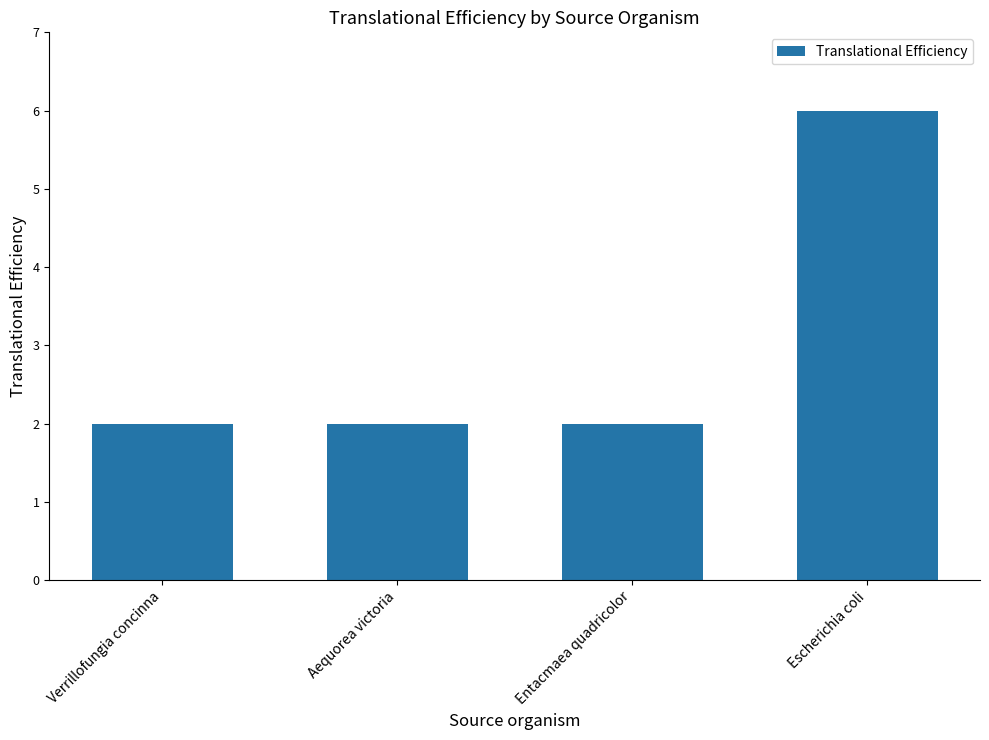

Reading left to right, transcribe all the data shown in this chart.

Verrillofungia concinna=2	Aequorea victoria=2	Entacmaea quadricolor=2	Escherichia coli=6